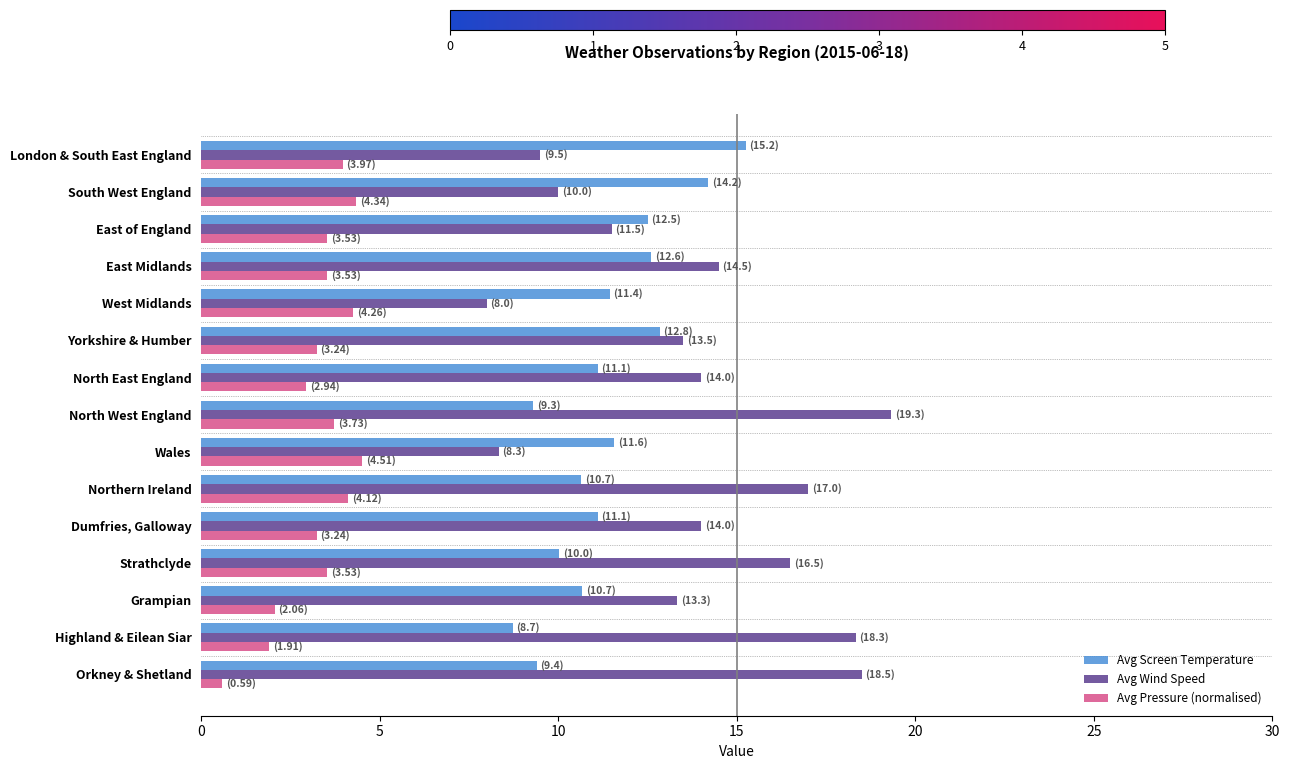

Between Orkney & Shetland and Wales, which series saw the biggest shift?

Avg Wind Speed